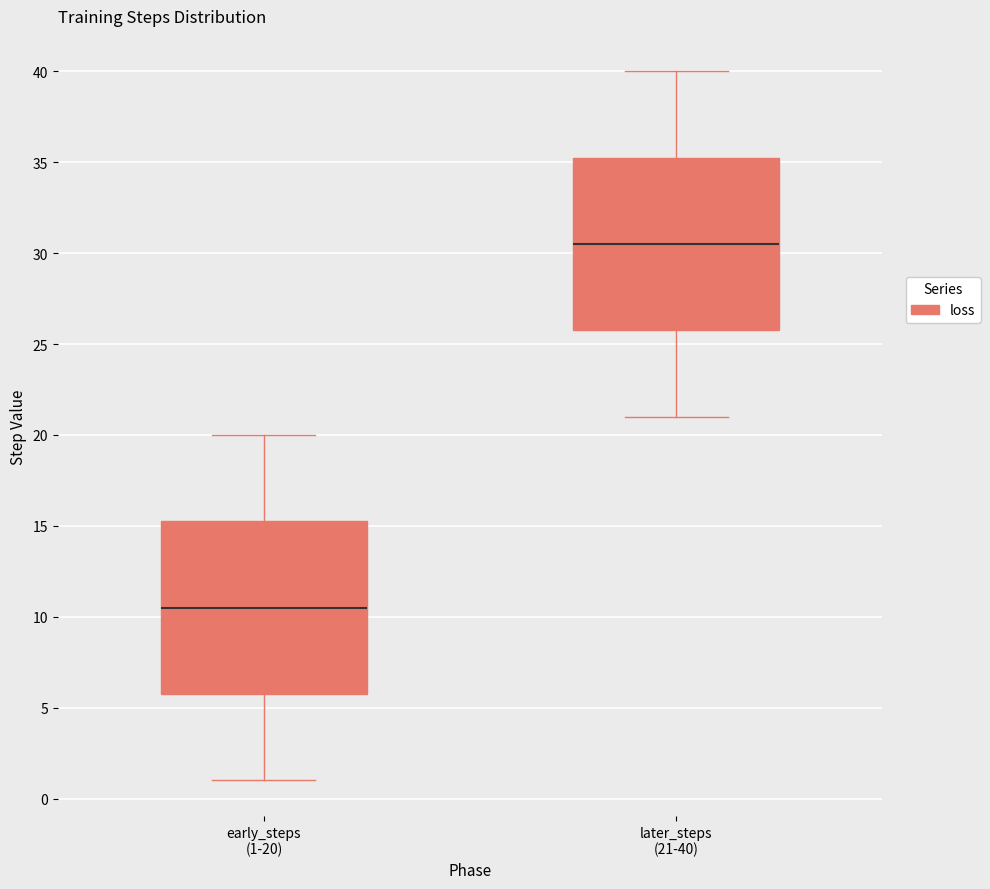

Reading left to right, read every box against the y-axis: the position of its median line, the range the box covers, and the ends of its whiskers. The values are not printed on the chart, so give them approximately, as read against the axis.

early_steps (1-20): median 10.5, box 6.0 to 15.5, whiskers 1.0 to 20.0
later_steps (21-40): median 30.5, box 26.0 to 35.5, whiskers 21.0 to 40.0